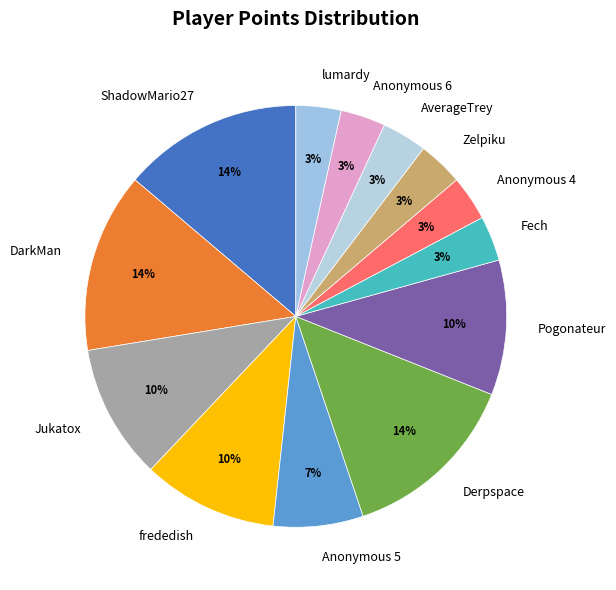

Is there any slice that represents more than half of the pie?

No